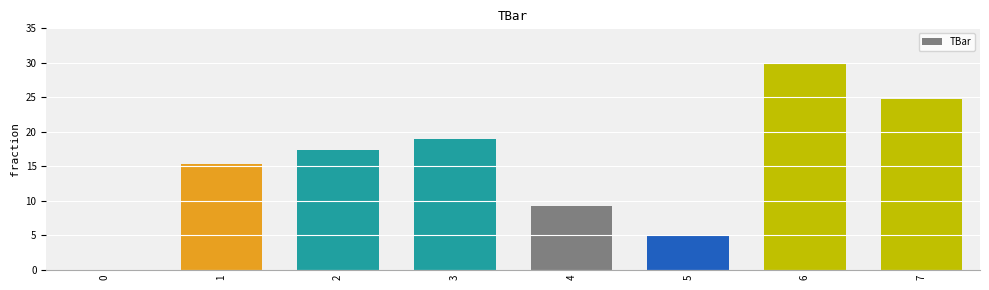

Reading left to right, list all the values displayed in this chart.

0.0	15.3	17.4	19.0	9.3	5.0	30.0	24.7